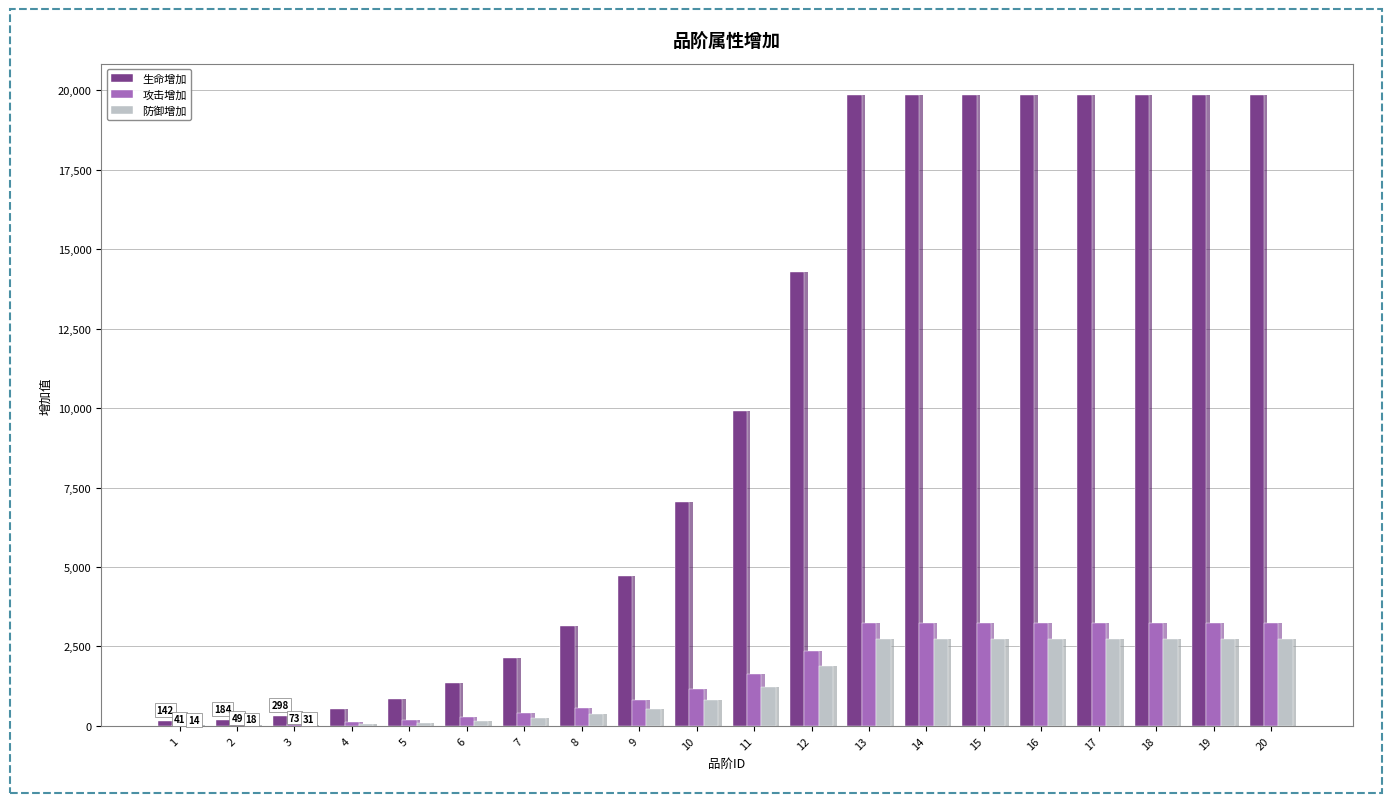

How many series are shown in this chart?

3